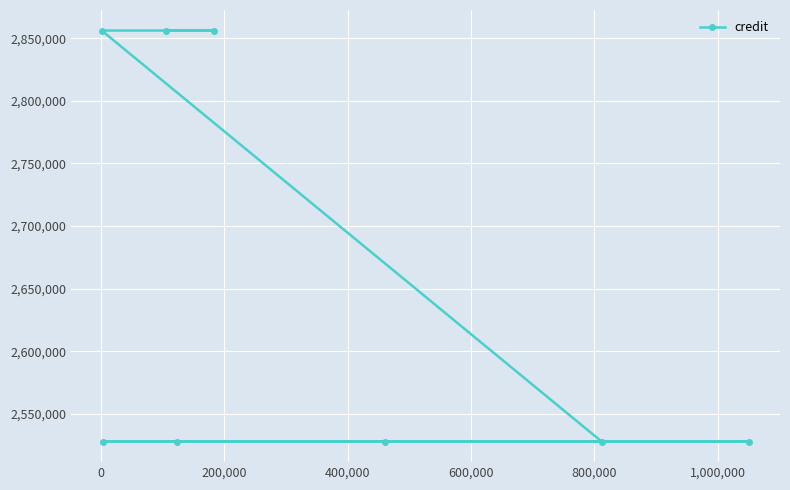

What is the value of the 2nd point from the left?

2528023